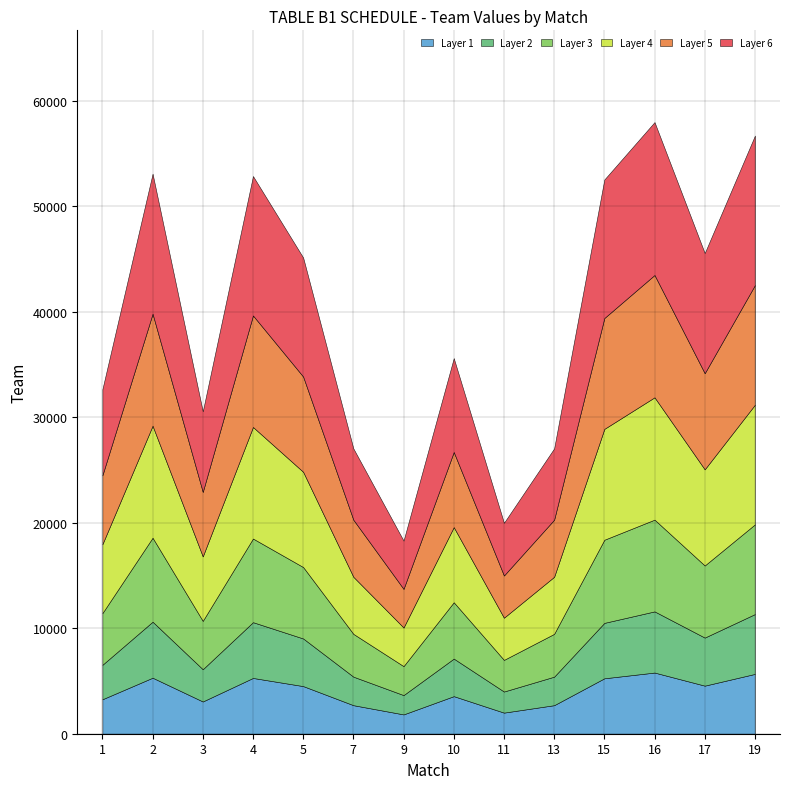

What is the difference between the values at 11 and 5?

25138